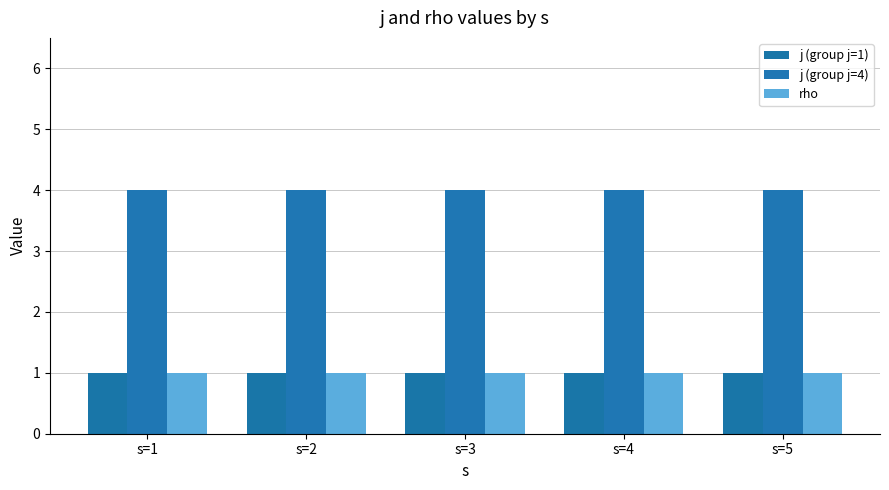

How many groups of bars are there?

5